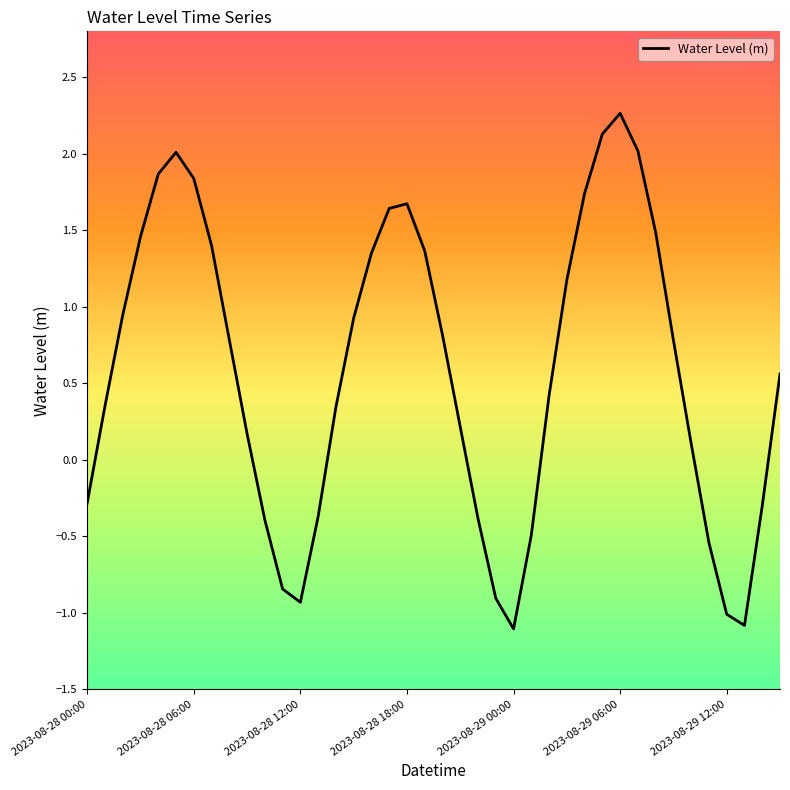

What is the average value?

0.6